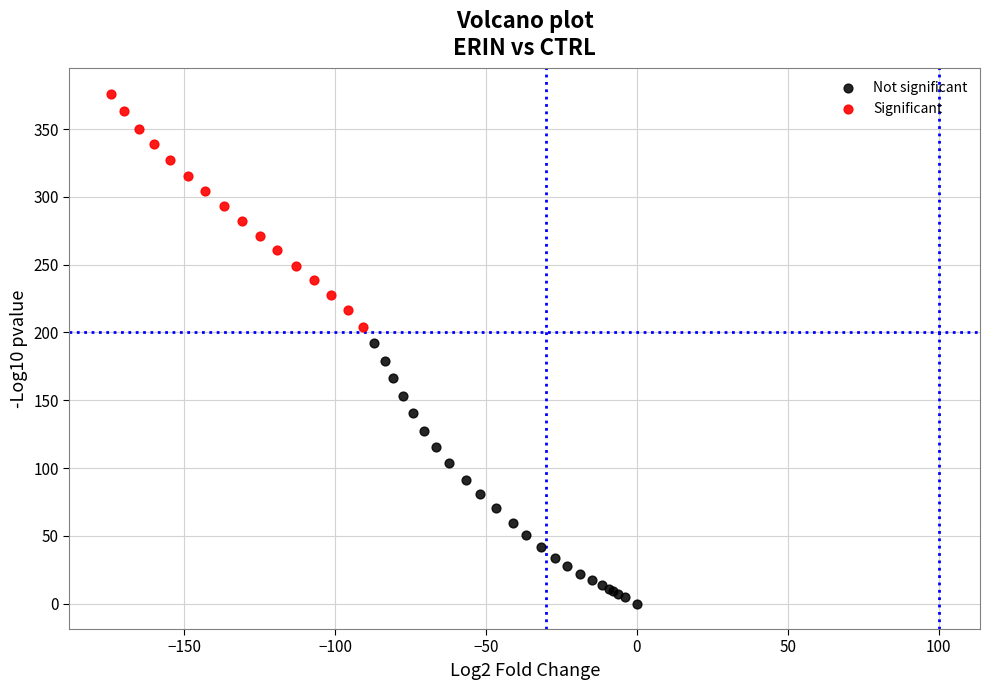

Which series reaches the maximum Y coordinate?

Significant